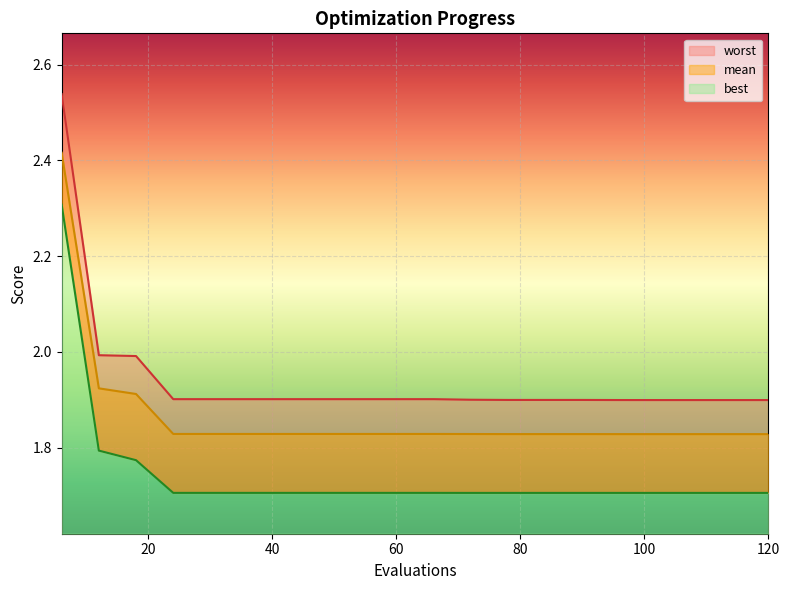

True or false: worst and best cross at least once.

False